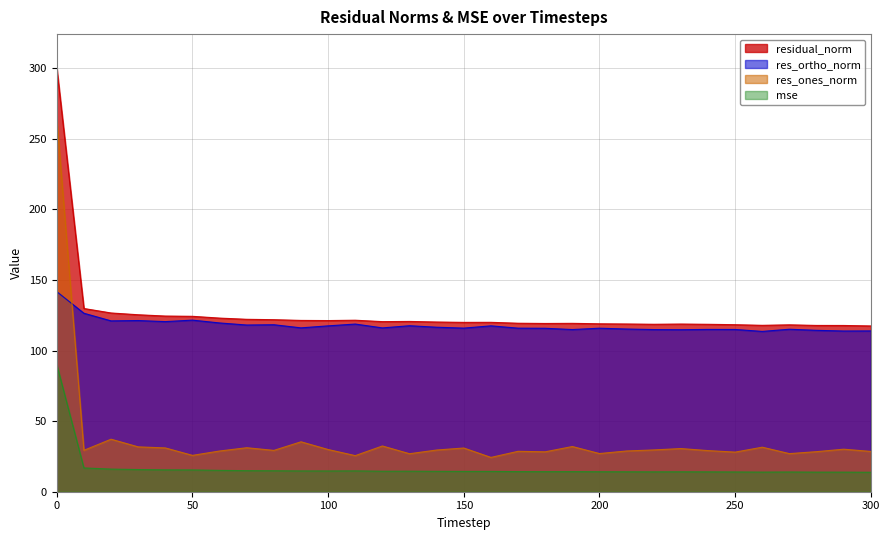

How many interior local valleys does the mse series have?

6